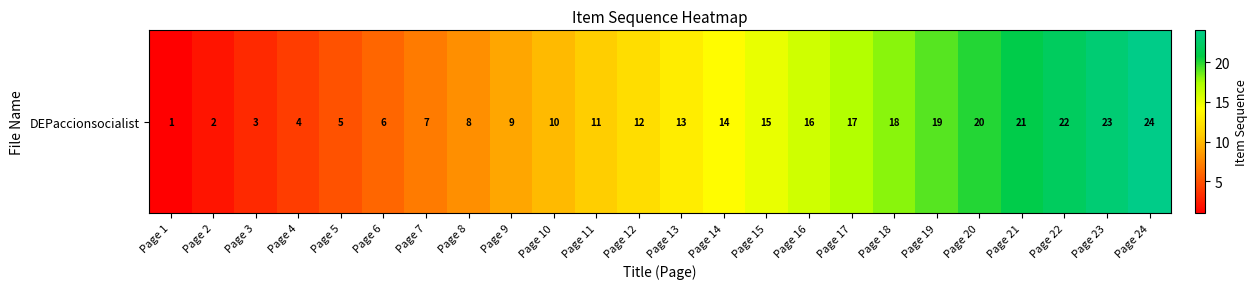

Count the number of data series in this chart.

1